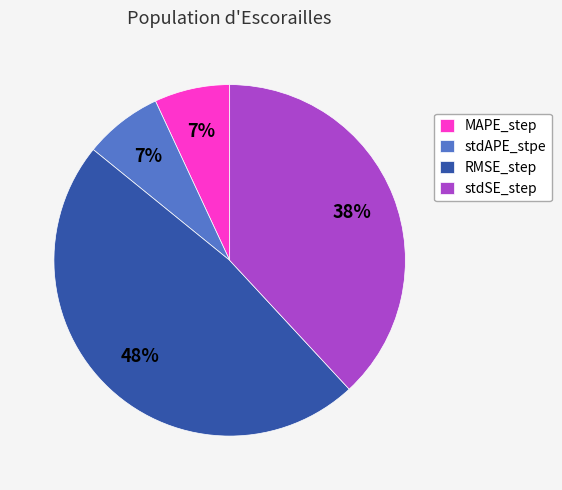

Which has a higher value, stdSE_step or MAPE_step?

stdSE_step